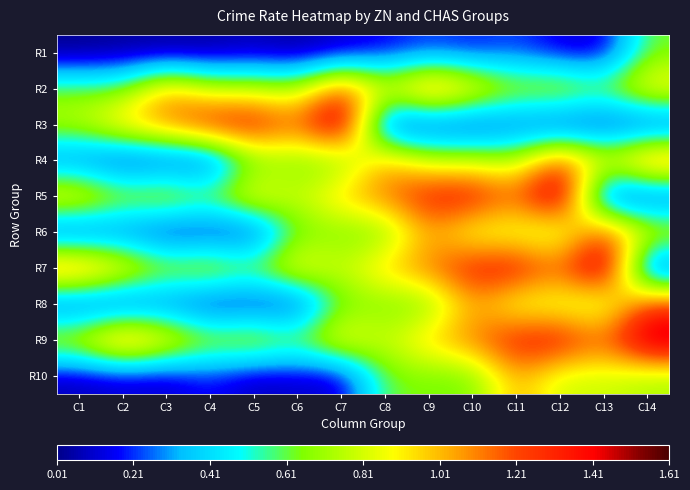

Reading left to right, what are all the values shown in this chart?

R1: C1=0.0	C2=0.0	C3=0.0	C4=0.0	C5=0.1	C6=0.0	C7=0.1	C8=0.1	C9=0.2	C10=0.2	C11=0.2	C12=0.1	C13=0.1	C14=0.6
R2: C1=0.6	C2=0.6	C3=1.1	C4=0.8	C5=0.8	C6=0.7	C7=1.3	C8=0.9	C9=1.2	C10=1.0	C11=0.8	C12=0.8	C13=0.7	C14=1.0
R3: C1=0.8	C2=1.0	C3=1.1	C4=1.4	C5=1.4	C6=1.2	C7=1.6	C8=0.1	C9=0.1	C10=0.1	C11=0.2	C12=0.1	C13=0.1	C14=0.1
R4: C1=0.2	C2=0.1	C3=0.1	C4=0.1	C5=0.6	C6=0.6	C7=0.6	C8=1.1	C9=0.8	C10=0.8	C11=0.7	C12=1.3	C13=0.9	C14=1.2
R5: C1=1.0	C2=0.8	C3=0.8	C4=0.7	C5=1.0	C6=0.8	C7=1.0	C8=1.1	C9=1.4	C10=1.4	C11=1.2	C12=1.6	C13=0.1	C14=0.1
R6: C1=0.1	C2=0.2	C3=0.1	C4=0.1	C5=0.1	C6=0.6	C7=0.6	C8=0.6	C9=1.1	C10=0.8	C11=0.8	C12=0.7	C13=1.3	C14=0.9
R7: C1=1.2	C2=1.0	C3=0.8	C4=0.8	C5=0.7	C6=1.0	C7=0.8	C8=1.0	C9=1.1	C10=1.4	C11=1.4	C12=1.2	C13=1.6	C14=0.1
R8: C1=0.1	C2=0.1	C3=0.2	C4=0.1	C5=0.1	C6=0.1	C7=0.6	C8=0.6	C9=0.6	C10=1.1	C11=0.8	C12=0.8	C13=0.7	C14=1.3
R9: C1=0.9	C2=1.2	C3=1.0	C4=0.8	C5=0.8	C6=0.7	C7=1.0	C8=0.8	C9=1.0	C10=1.1	C11=1.4	C12=1.4	C13=1.2	C14=1.6
R10: C1=0.1	C2=0.1	C3=0.1	C4=0.2	C5=0.1	C6=0.1	C7=0.1	C8=0.6	C9=0.6	C10=0.6	C11=1.1	C12=0.8	C13=0.8	C14=0.7